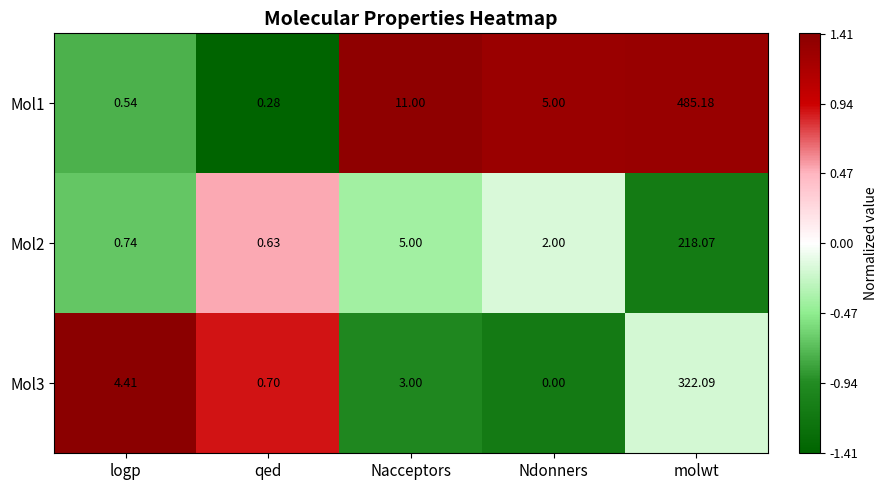

At which category is the sum across all series the highest?

molwt